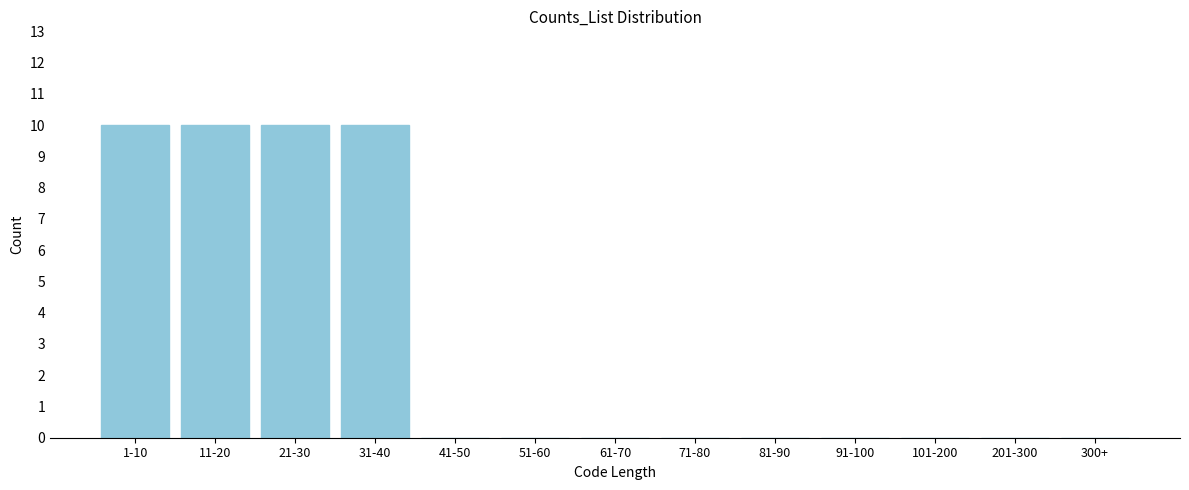

Reading right to left, what are all the values shown in this chart?

300+=0	201-300=0	101-200=0	91-100=0	81-90=0	71-80=0	61-70=0	51-60=0	41-50=0	31-40=10	21-30=10	11-20=10	1-10=10